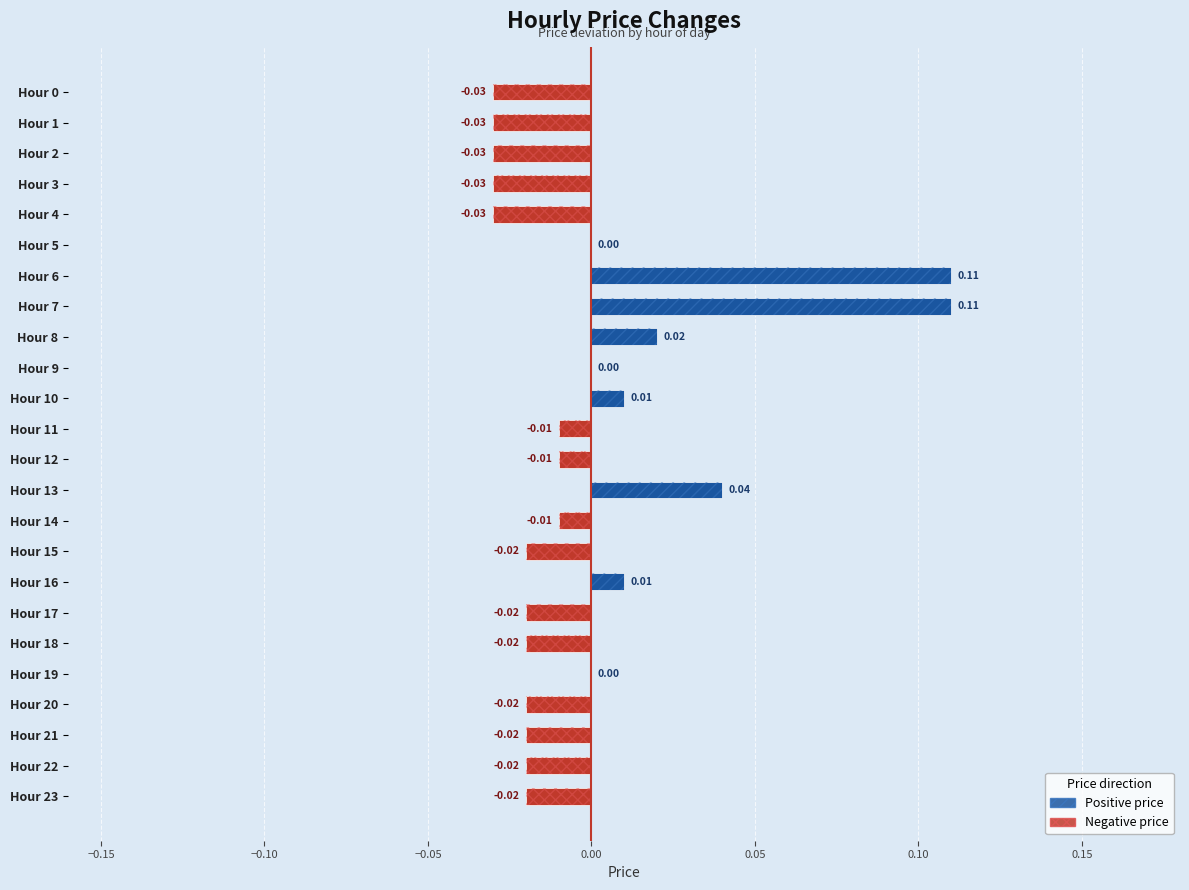

Which has a higher value, Hour 9 or Hour 23?

Hour 9